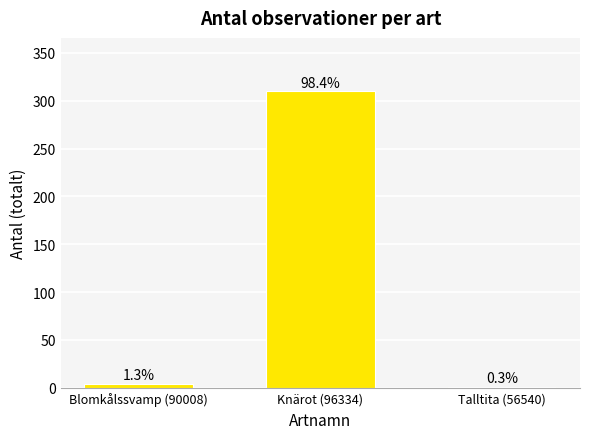

What is the difference between the maximum and minimum values?

309